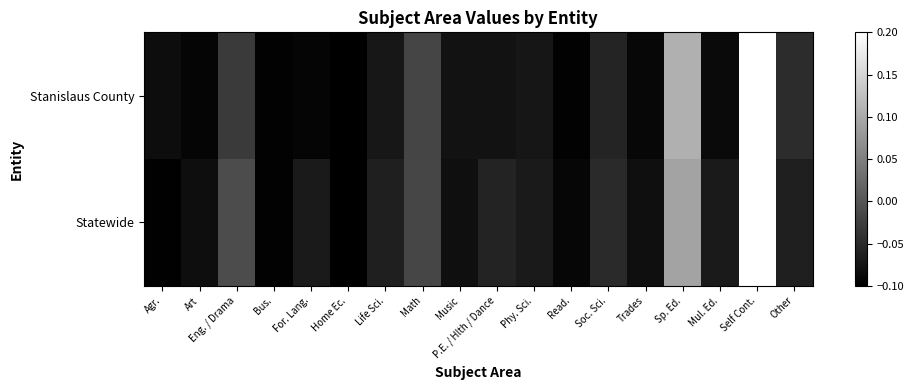

Reading left to right, list all the values displayed in this chart.

Stanislaus County: Agr.=-0.1	Art=-0.1	Eng. / Drama=-0.0	Bus.=-0.1	For. Lang.=-0.1	Home Ec.=-0.1	Life Sci.=-0.1	Math=-0.0	Music=-0.1	P.E. / Hlth / Dance=-0.1	Phy. Sci.=-0.1	Read.=-0.1	Soc. Sci.=-0.1	Trades=-0.1	Sp. Ed.=0.1	Mul. Ed.=-0.1	Self Cont.=0.2	Other=-0.0
Statewide: Agr.=-0.1	Art=-0.1	Eng. / Drama=-0.0	Bus.=-0.1	For. Lang.=-0.1	Home Ec.=-0.1	Life Sci.=-0.1	Math=-0.0	Music=-0.1	P.E. / Hlth / Dance=-0.1	Phy. Sci.=-0.1	Read.=-0.1	Soc. Sci.=-0.1	Trades=-0.1	Sp. Ed.=0.1	Mul. Ed.=-0.1	Self Cont.=0.2	Other=-0.1